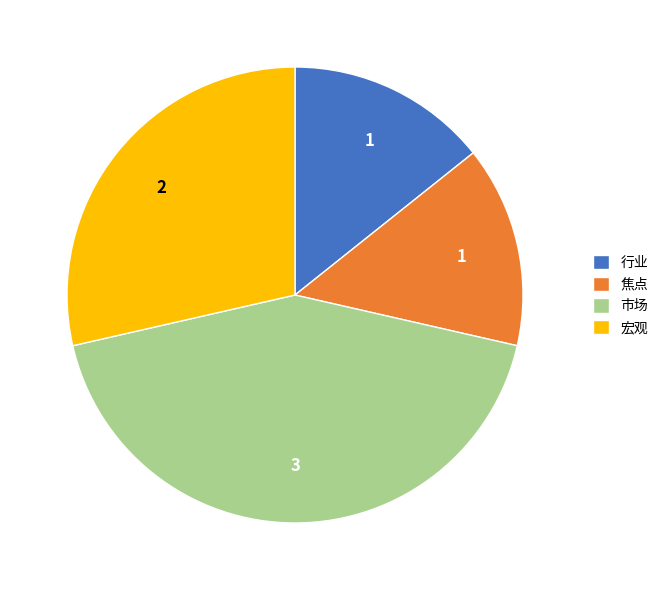

Which slice is the largest?

市场